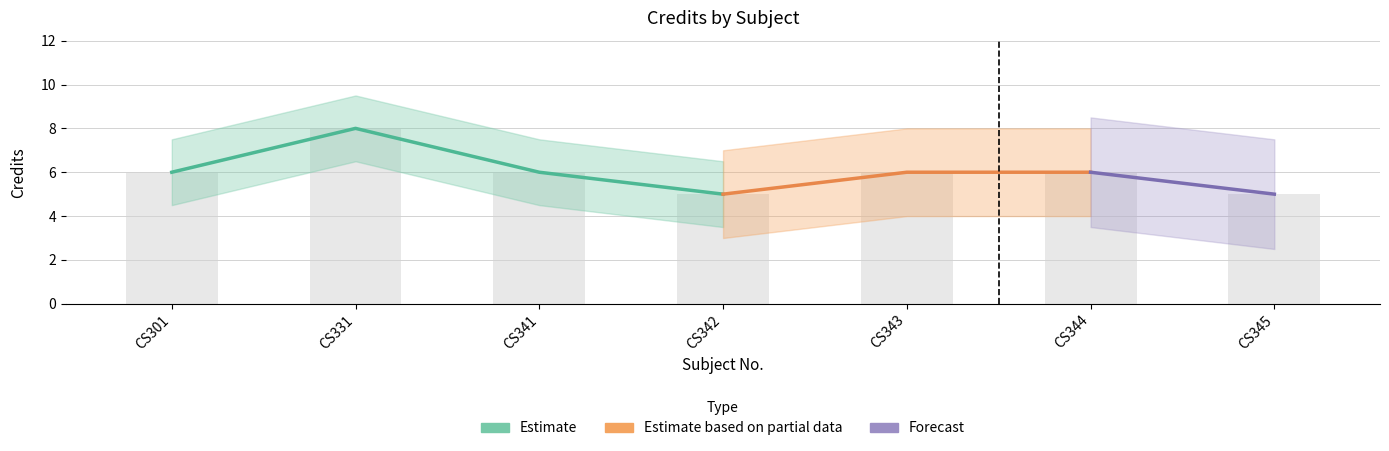

List the labels in order of value, largest first.

CS331, CS301, CS341, CS343, CS344, CS342, CS345